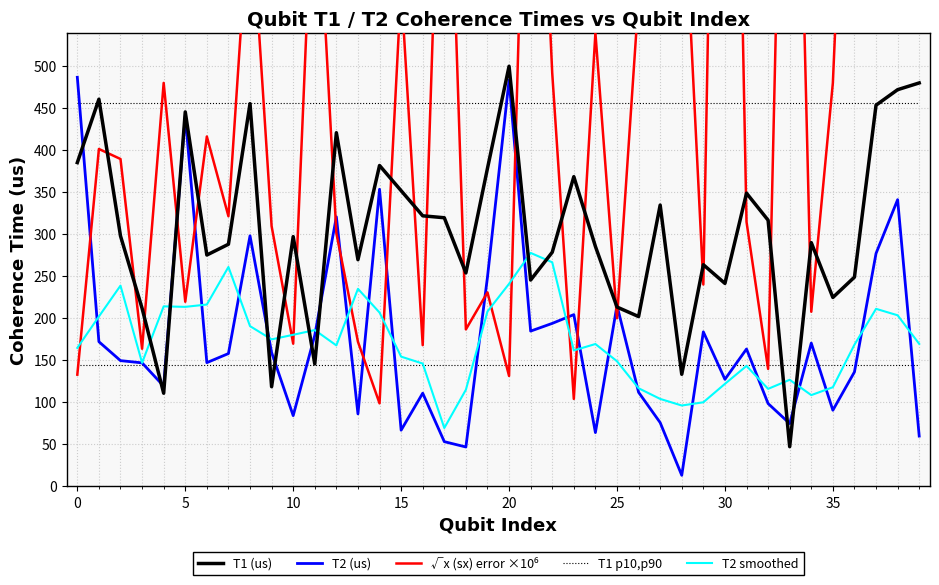

What is the value of the √x (sx) error ×10⁶ point at the 6th from the left?

219.4